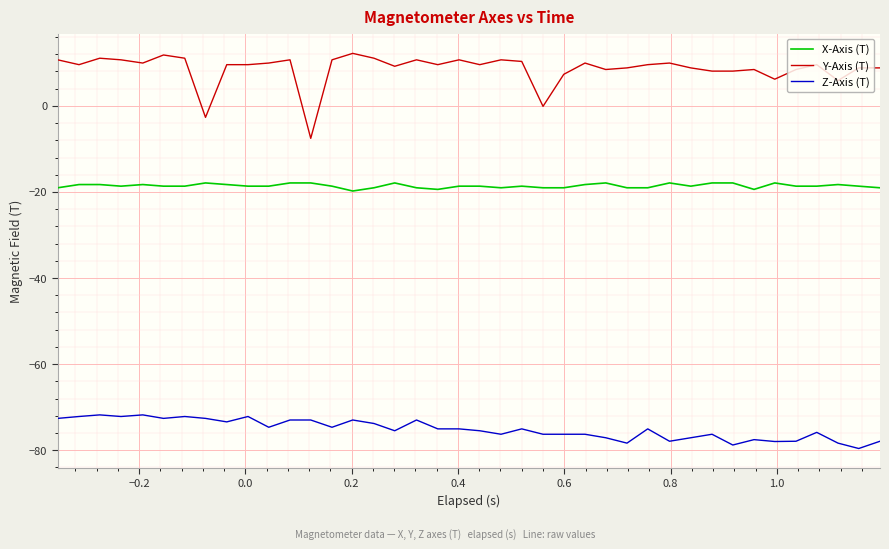

True or false: Z-Axis (T) has more than 0 points higher than both neighbors.

True